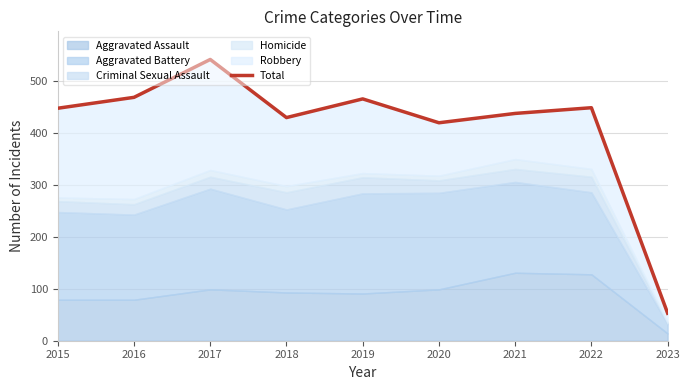

Reading left to right, list all the values displayed in this chart.

448	469	542	430	466	420	438	449	53